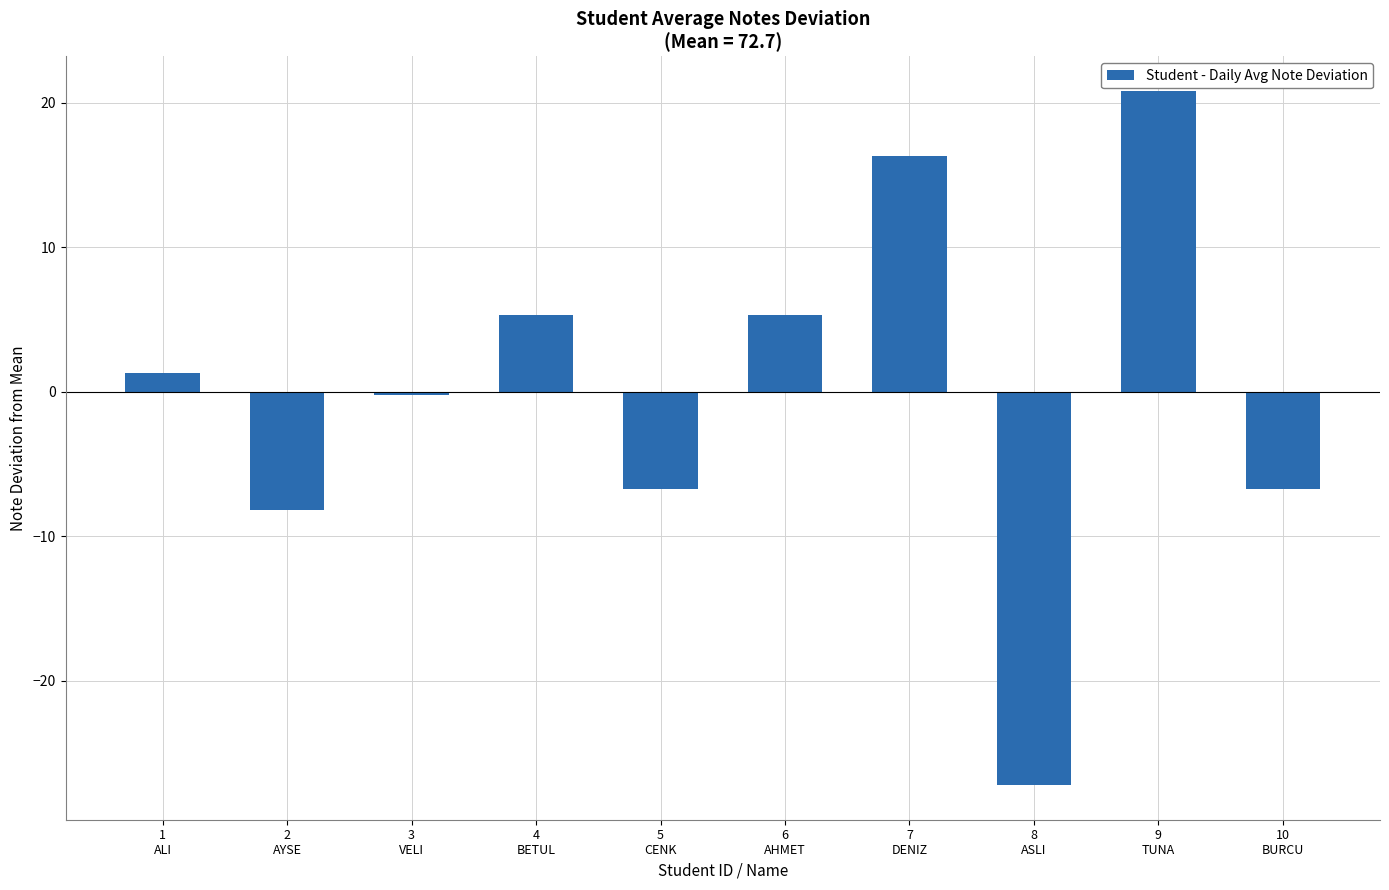

What is the value of the 2nd bar from the left?

-8.2